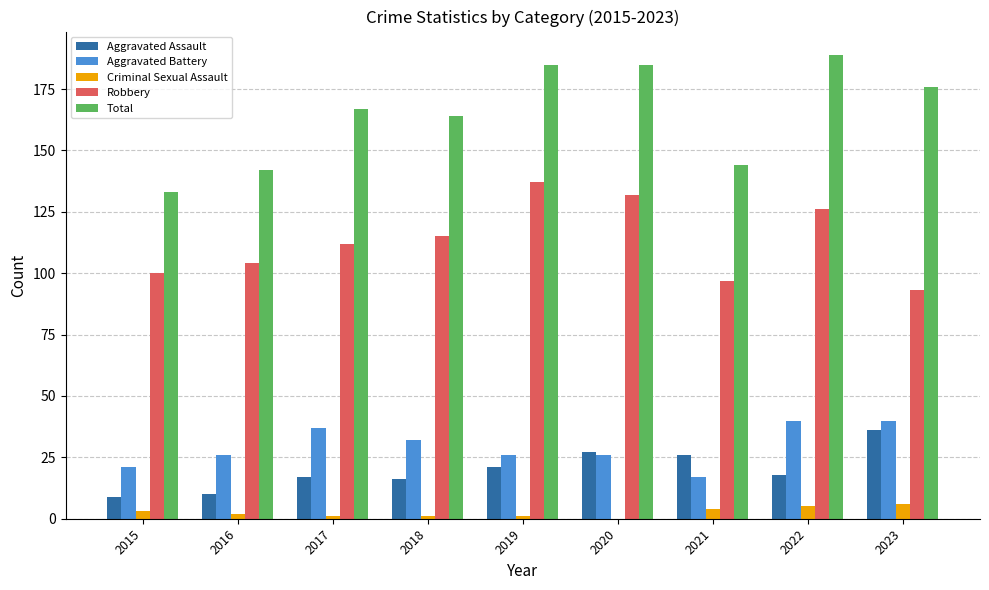

At which category is the sum across all series the highest?

2022